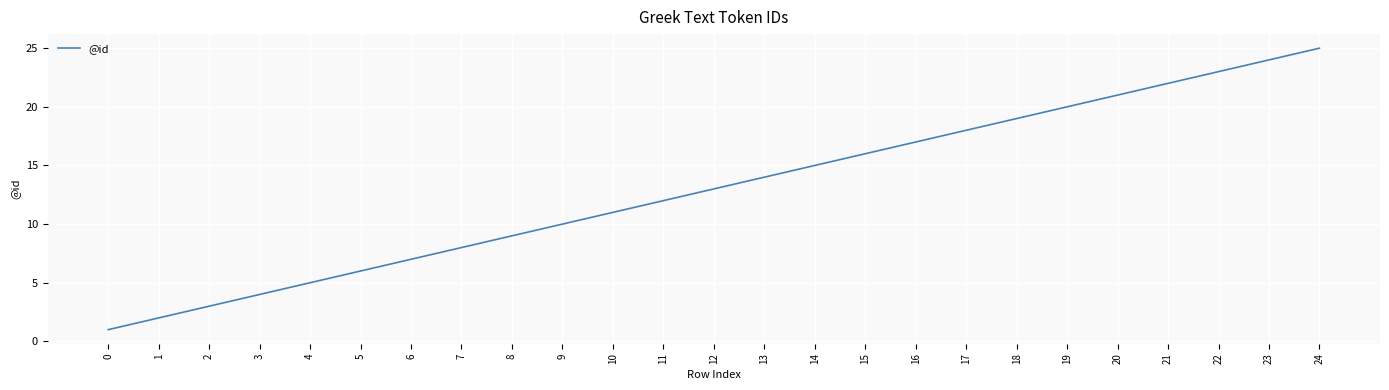

Is it true that the value at 21 is 12?

False